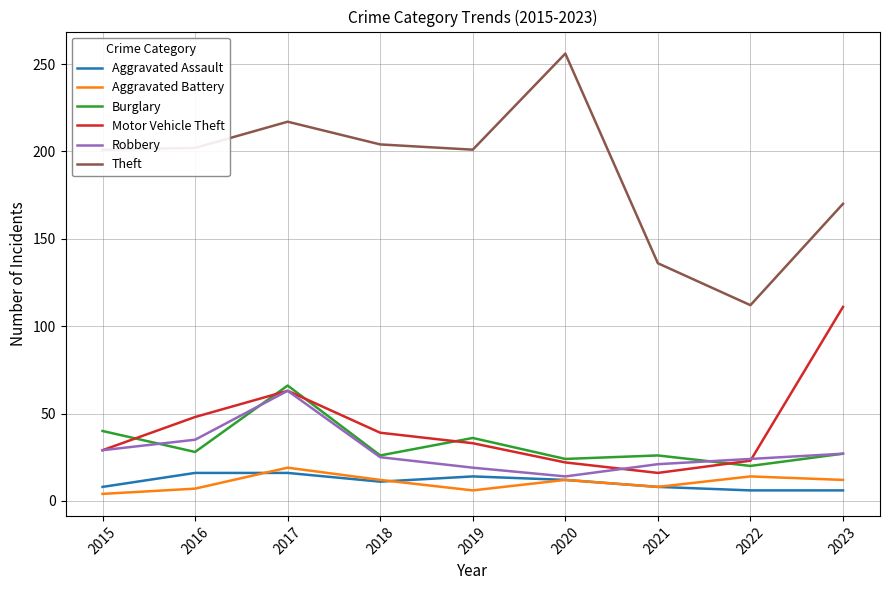

Is the value of Burglary at 2017 greater than the value of Theft at 2018?

No